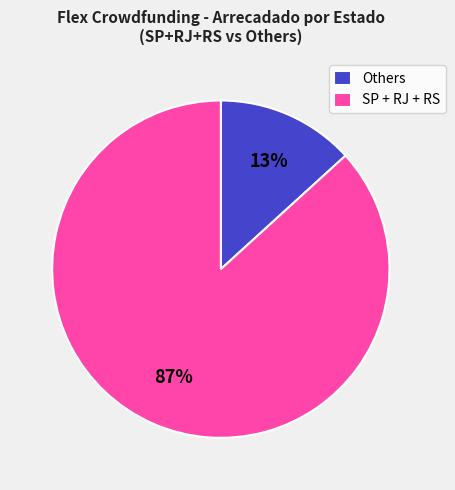

What is the majority slice?

SP + RJ + RS